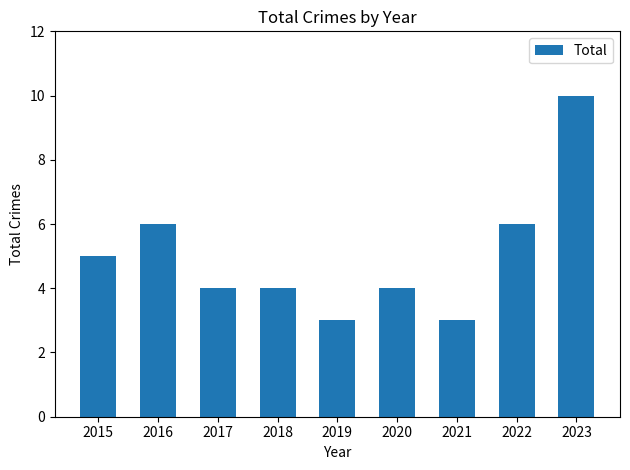

Reading right to left, what are all the values shown in this chart?

2023=10	2022=6	2021=3	2020=4	2019=3	2018=4	2017=4	2016=6	2015=5